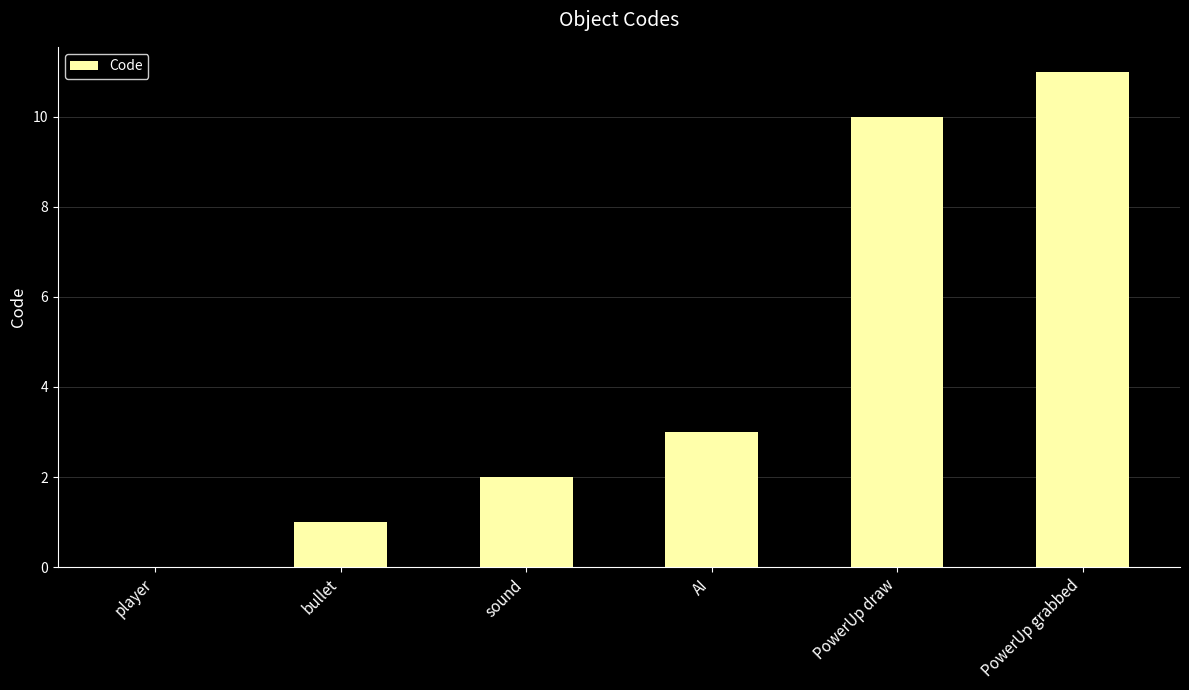

How many distinct data groups are displayed?

1